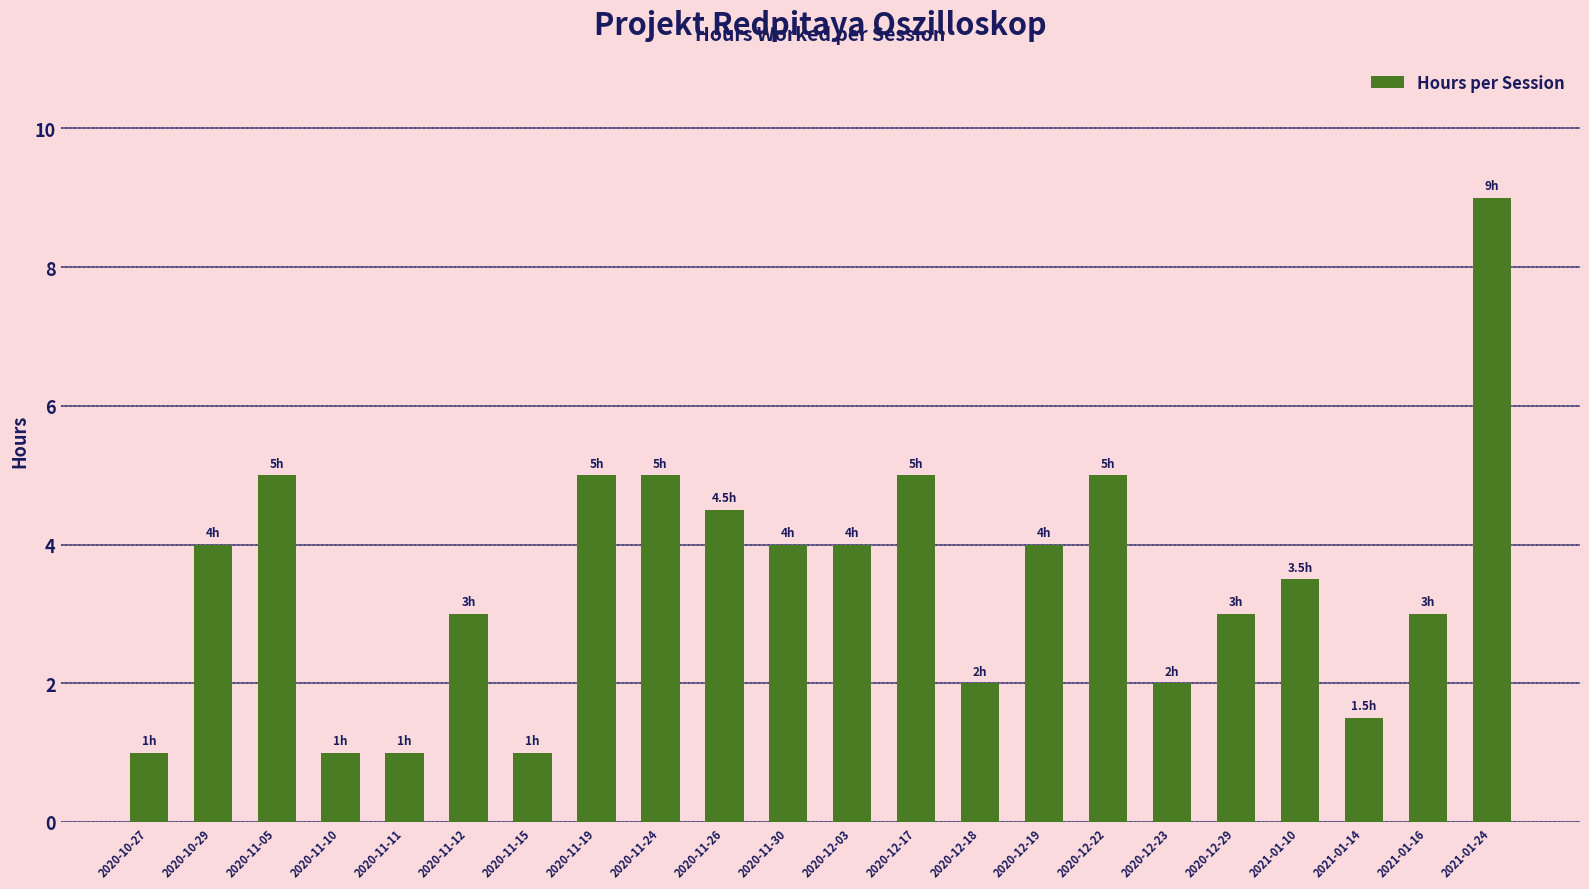

What is the difference between the maximum and minimum values?

8.0